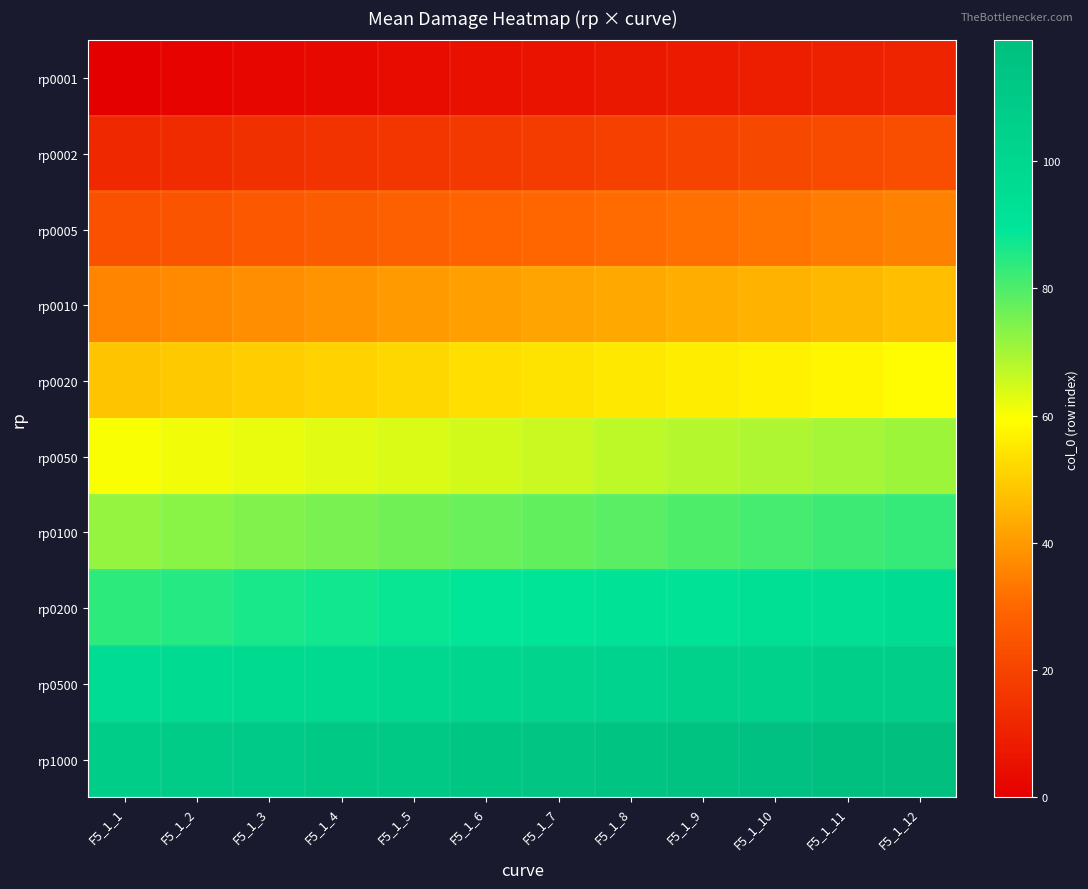

Rank the series at F5_1_8 from highest to lowest value.

rp1000, rp0500, rp0200, rp0100, rp0050, rp0020, rp0010, rp0005, rp0002, rp0001